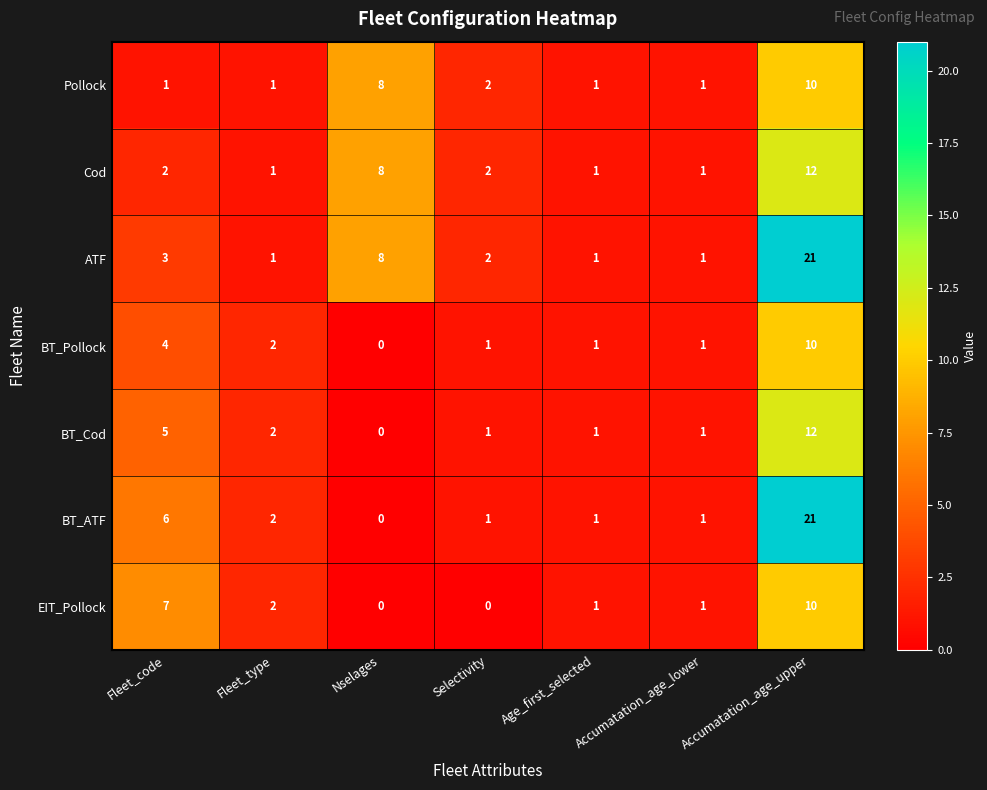

Count the number of data series in this chart.

7